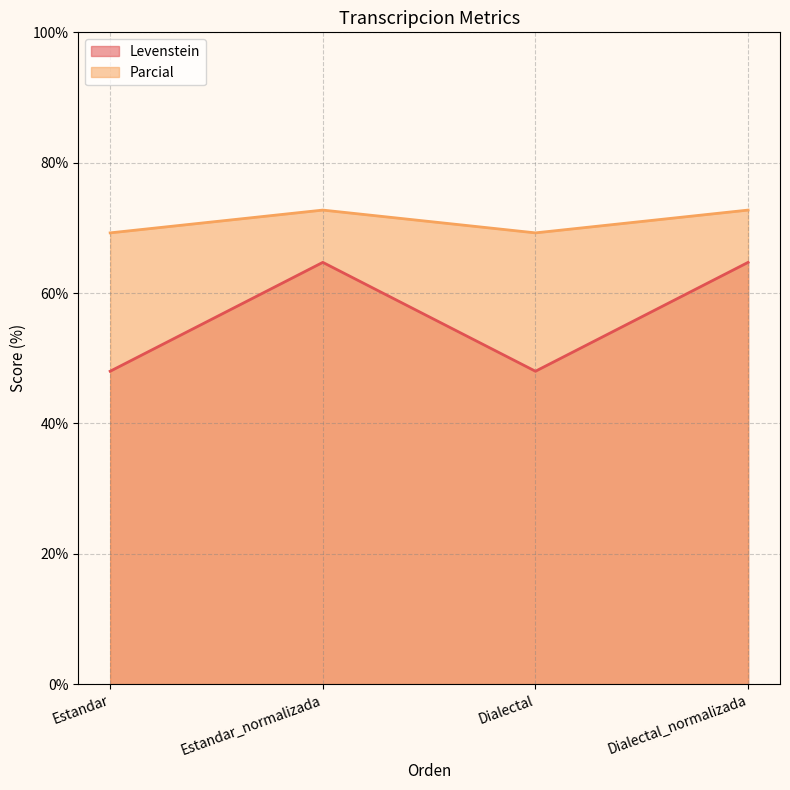

True or false: Levenstein has a value of 85.6 at Dialectal.

False